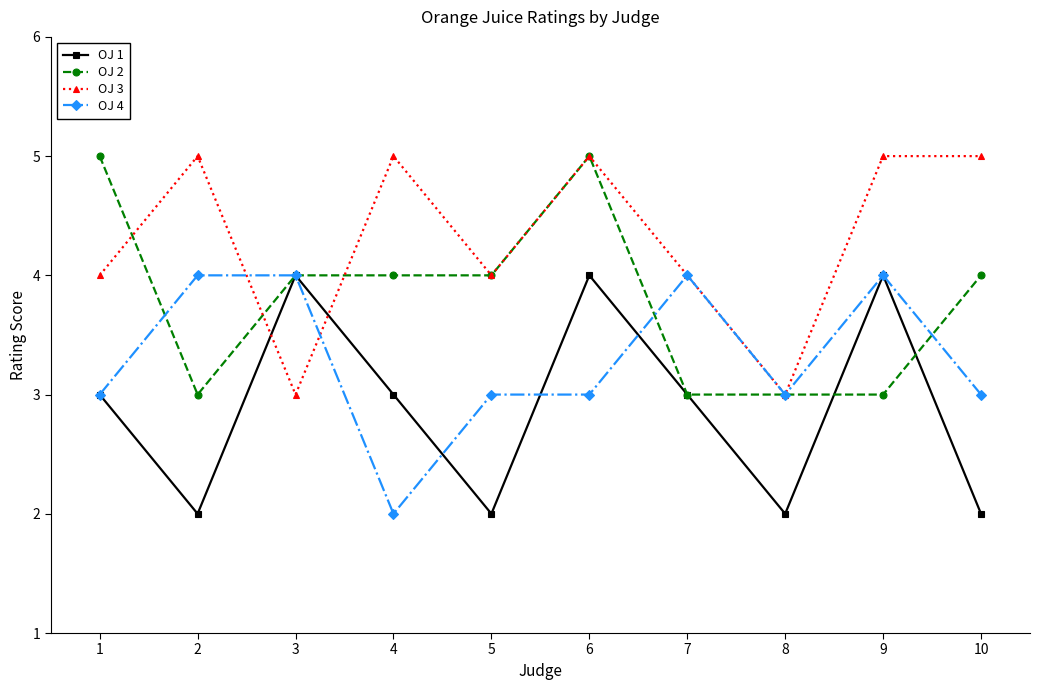

Is the value of OJ 4 at 2 greater than the value of OJ 2 at 8?

Yes